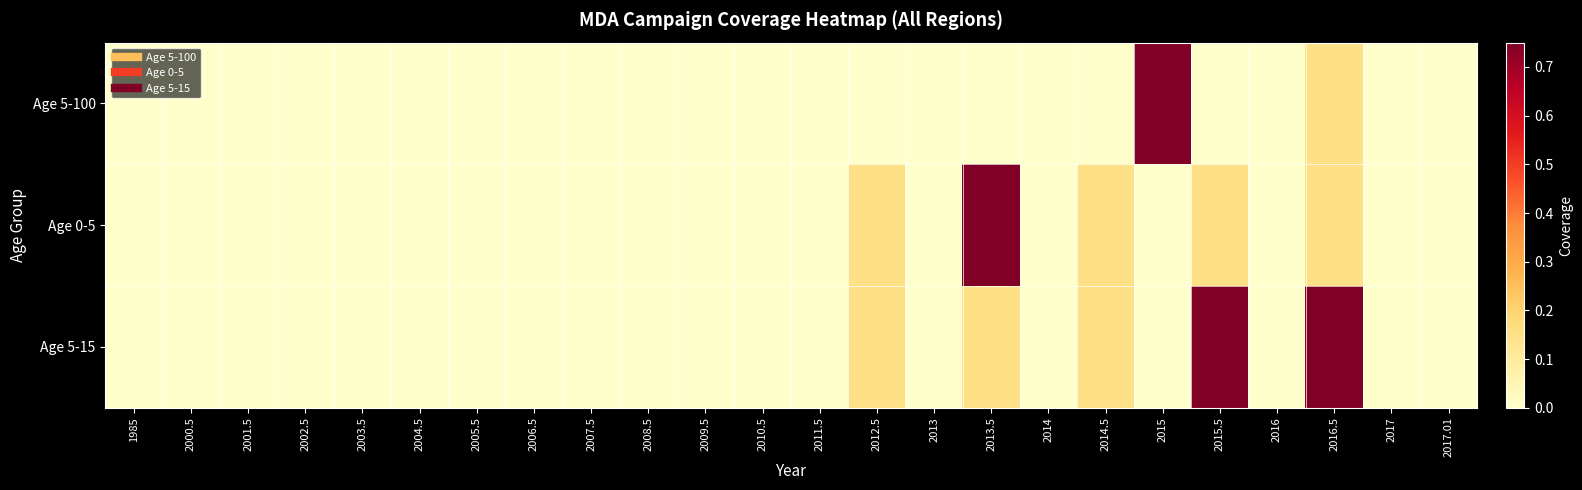

Rank the series by their average value, from lowest to highest.

Age 5-100, Age 0-5, Age 5-15